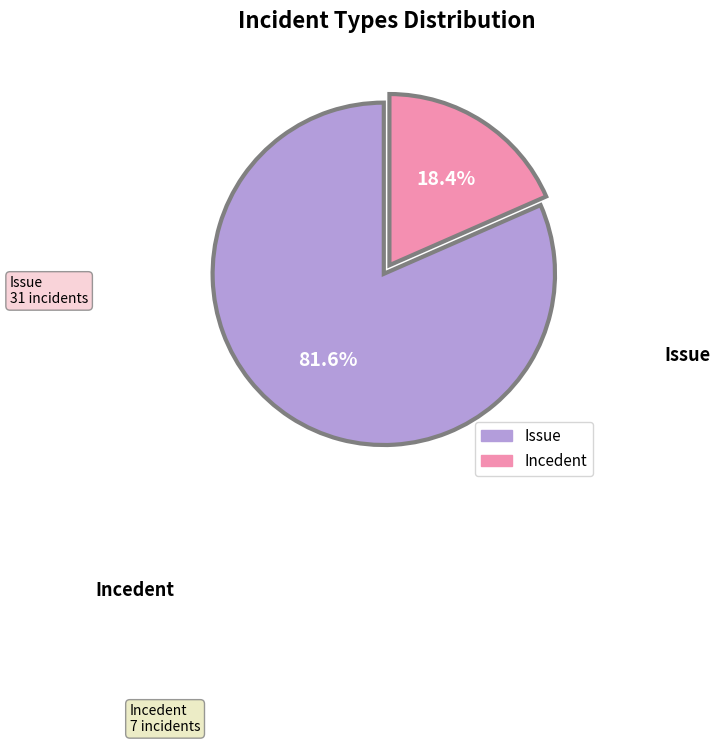

To the nearest percent, what is the average slice percentage?

50%